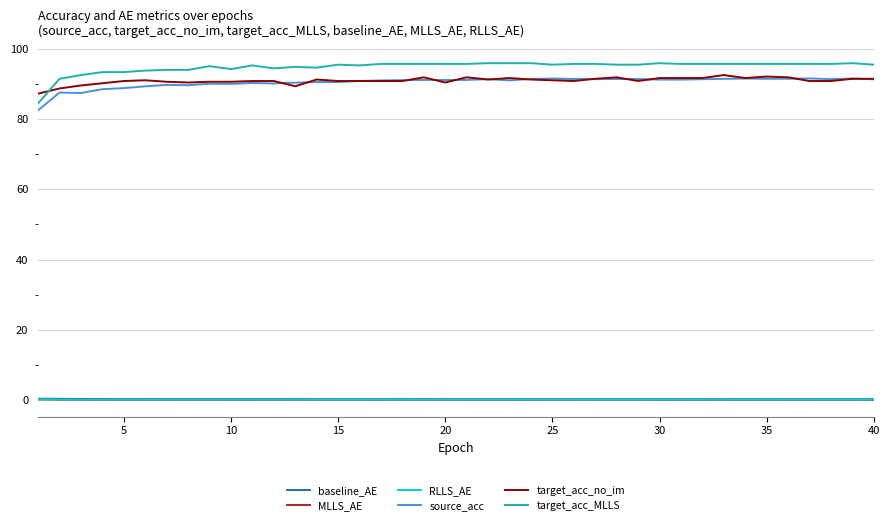

What is the difference between the maximum and second lowest values in the source_acc series?

4.2